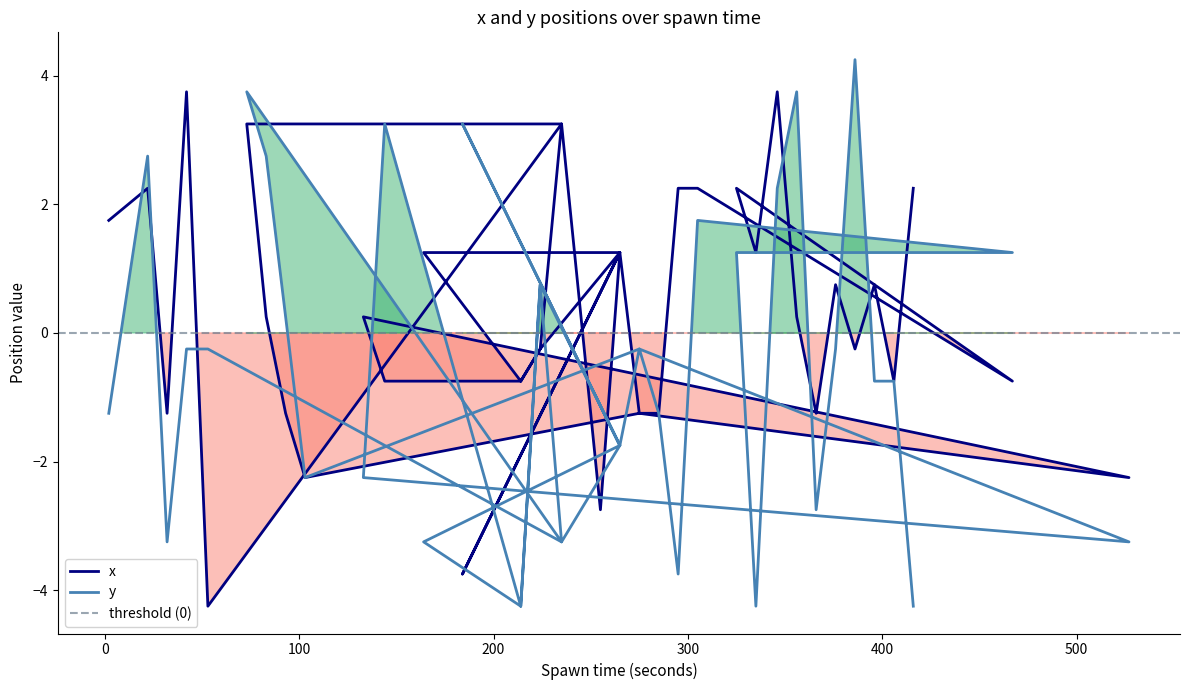

How many data points in y are less than 0?

26